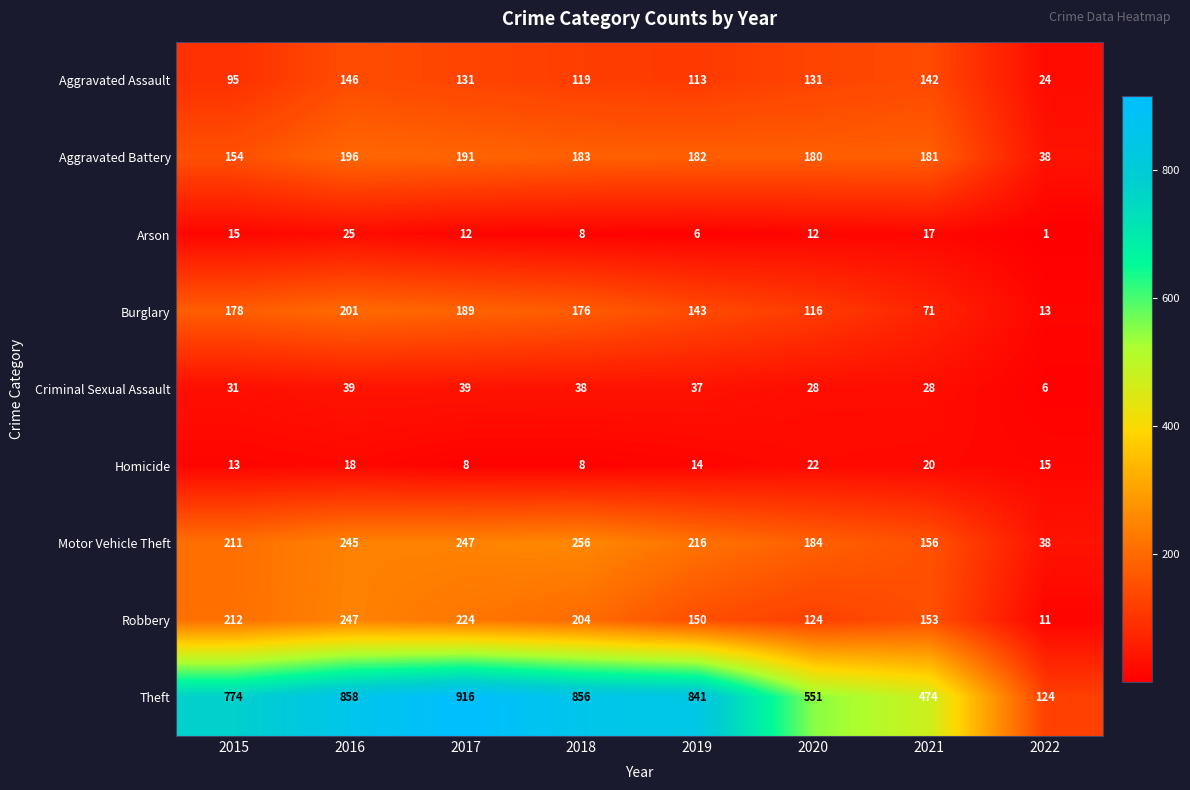

Count the number of data series in this chart.

9